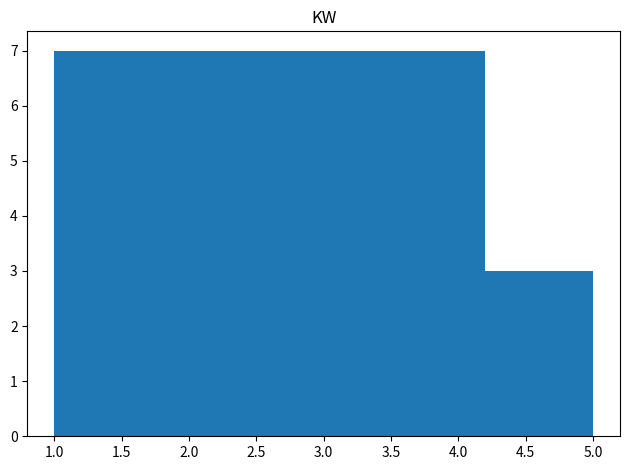

What is the height of the bar covering 4.2 to 5.0 on the x-axis? The values are not printed on the chart, so give them approximately, as read against the axis.

3